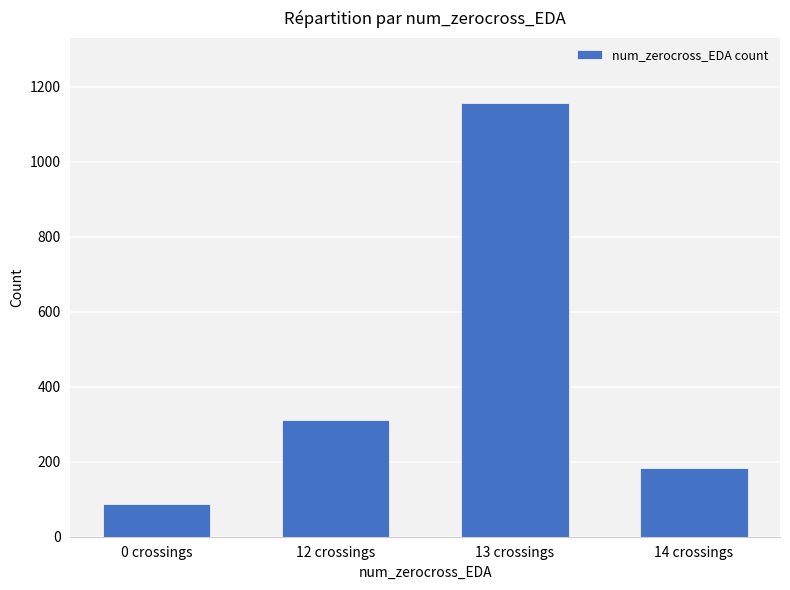

What is the difference between the values at 12 crossings and 14 crossings?

129